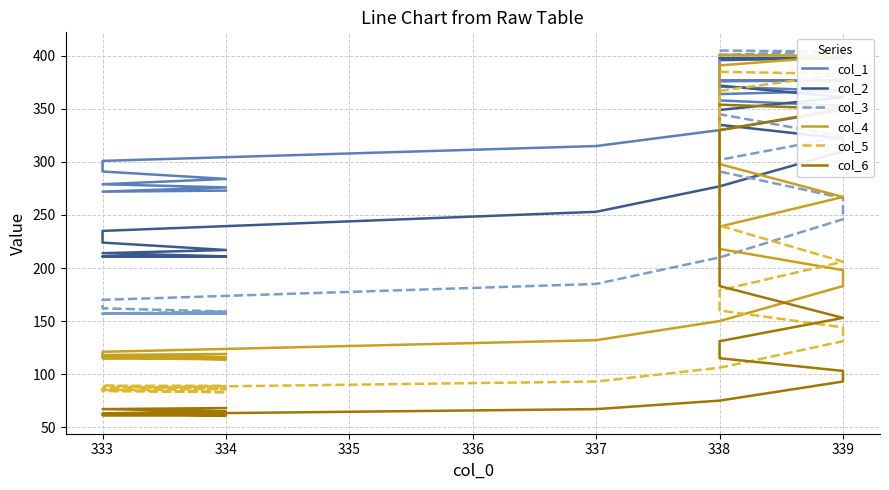

What are all the series names shown in the legend?

col_1, col_2, col_3, col_4, col_5, col_6